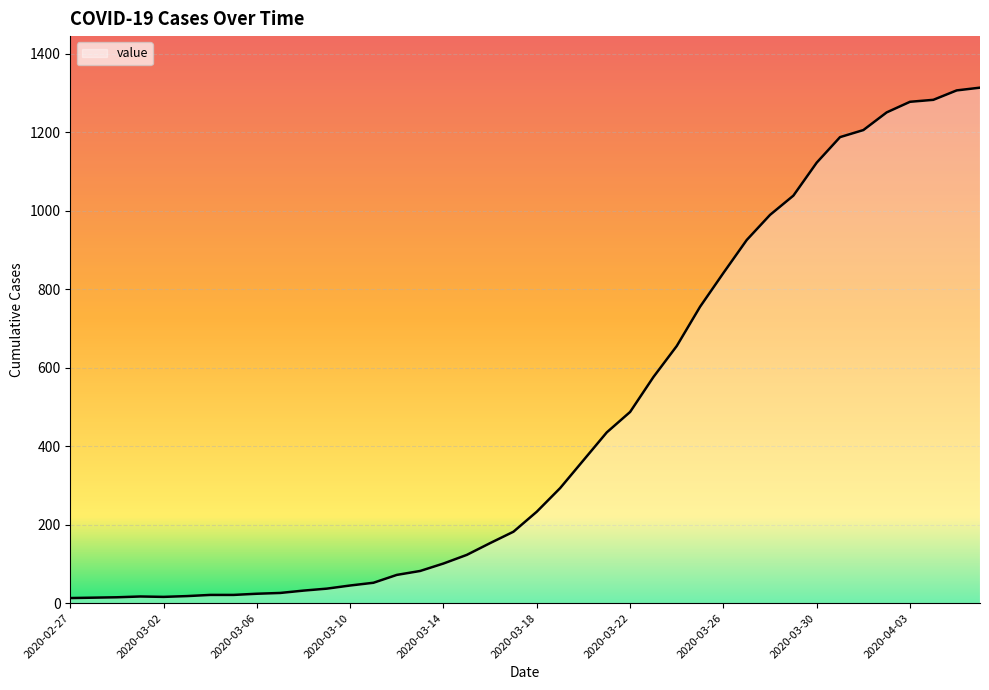

What is the difference between the maximum and minimum values?

1300